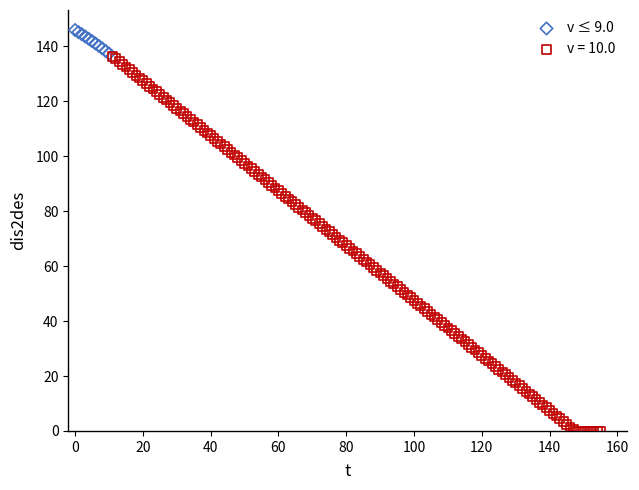

Which series reaches the maximum Y coordinate?

v ≤ 9.0